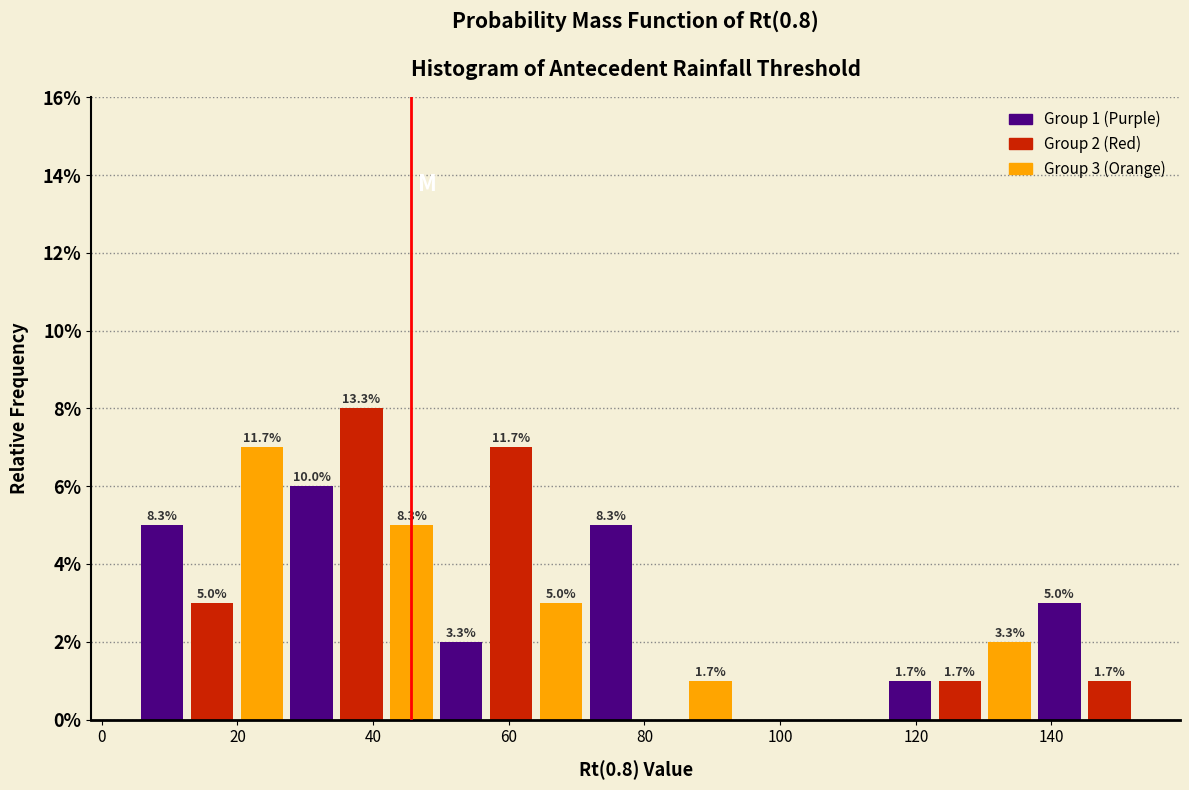

Read against the x-axis, roughly where is the centre of the tallest bar?

38